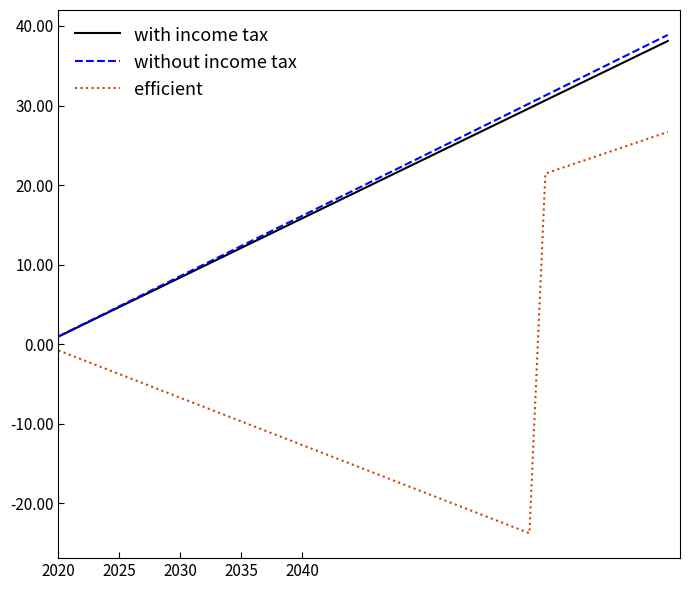

True or false: without income tax and efficient cross at least once.

False